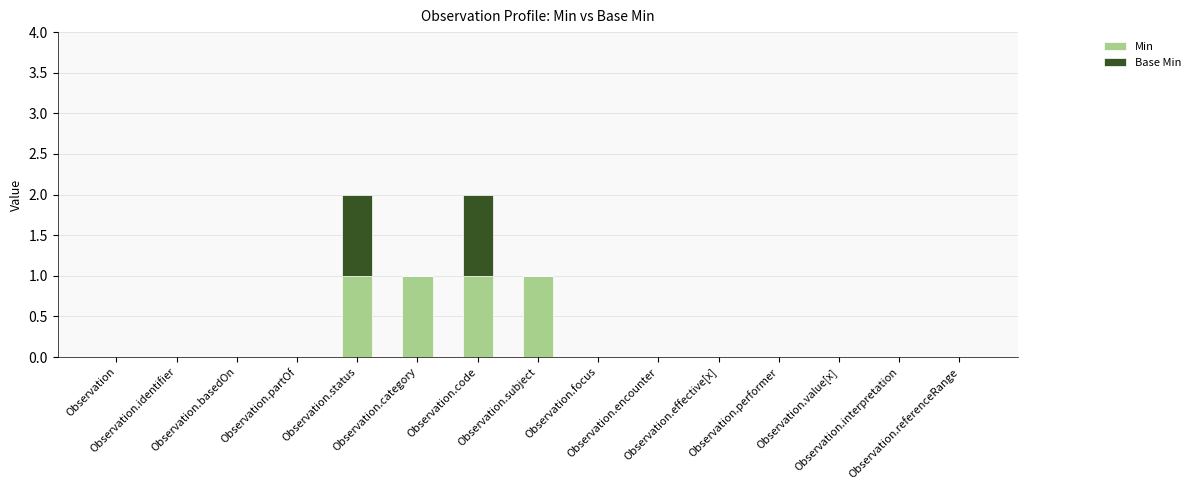

What is the sum of all Min values?

4